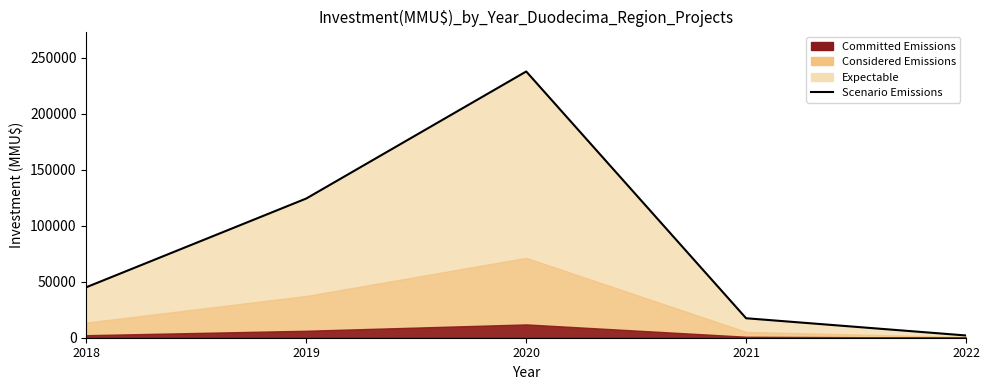

What is the sum of all values?

426819